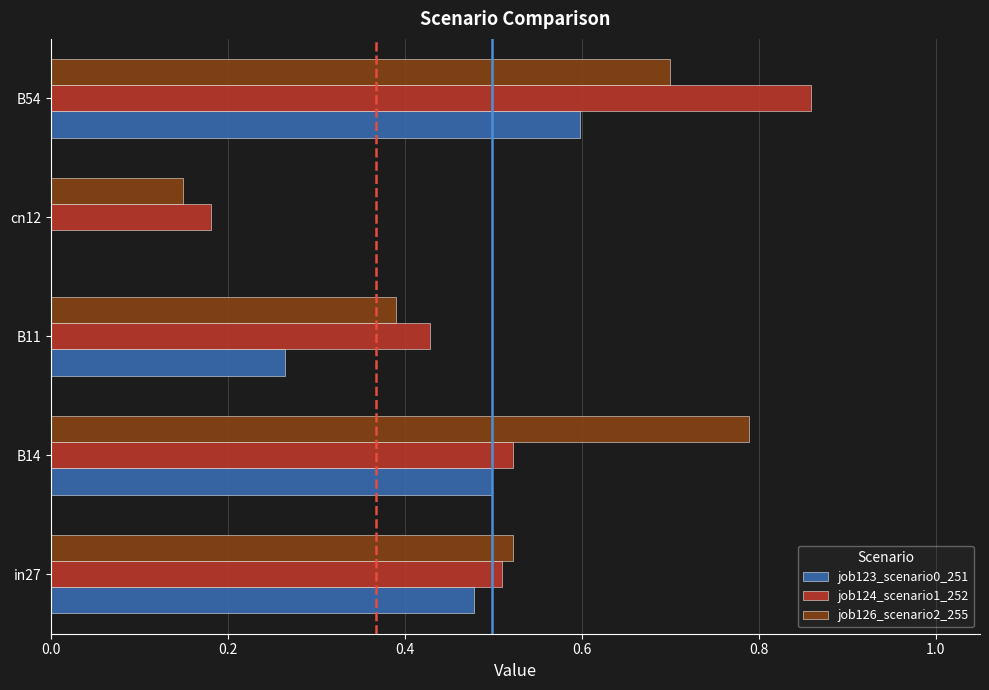

Which series has the largest range (max minus min)?

job124_scenario1_252